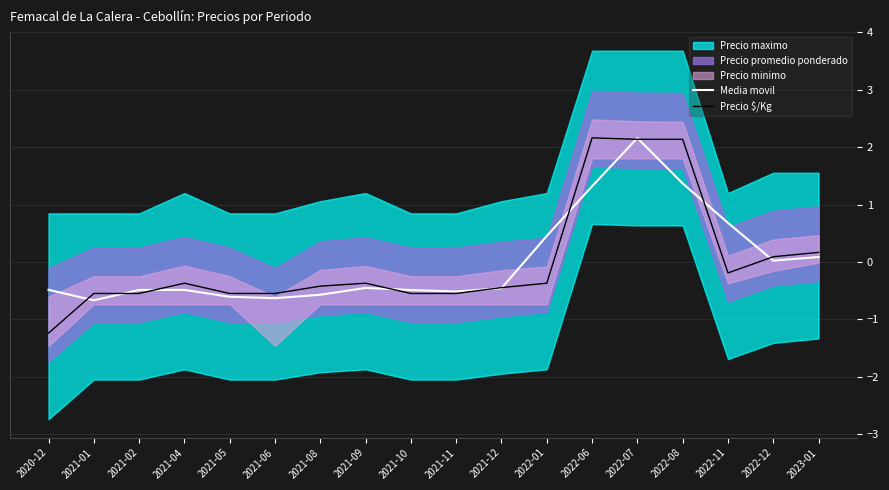

What is the value of the Media movil point at the 18th from the left?

0.1